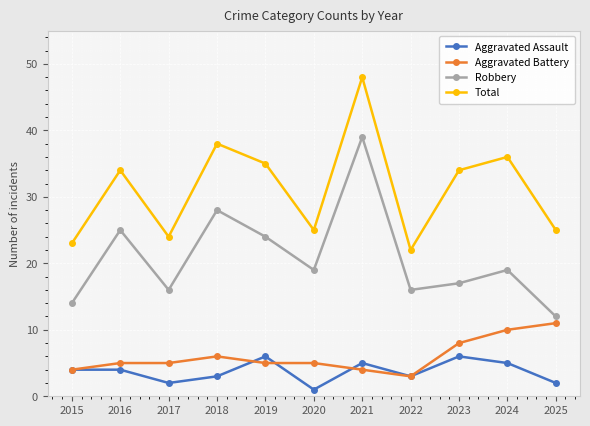

Where is Total nearest to the value 35?

2019